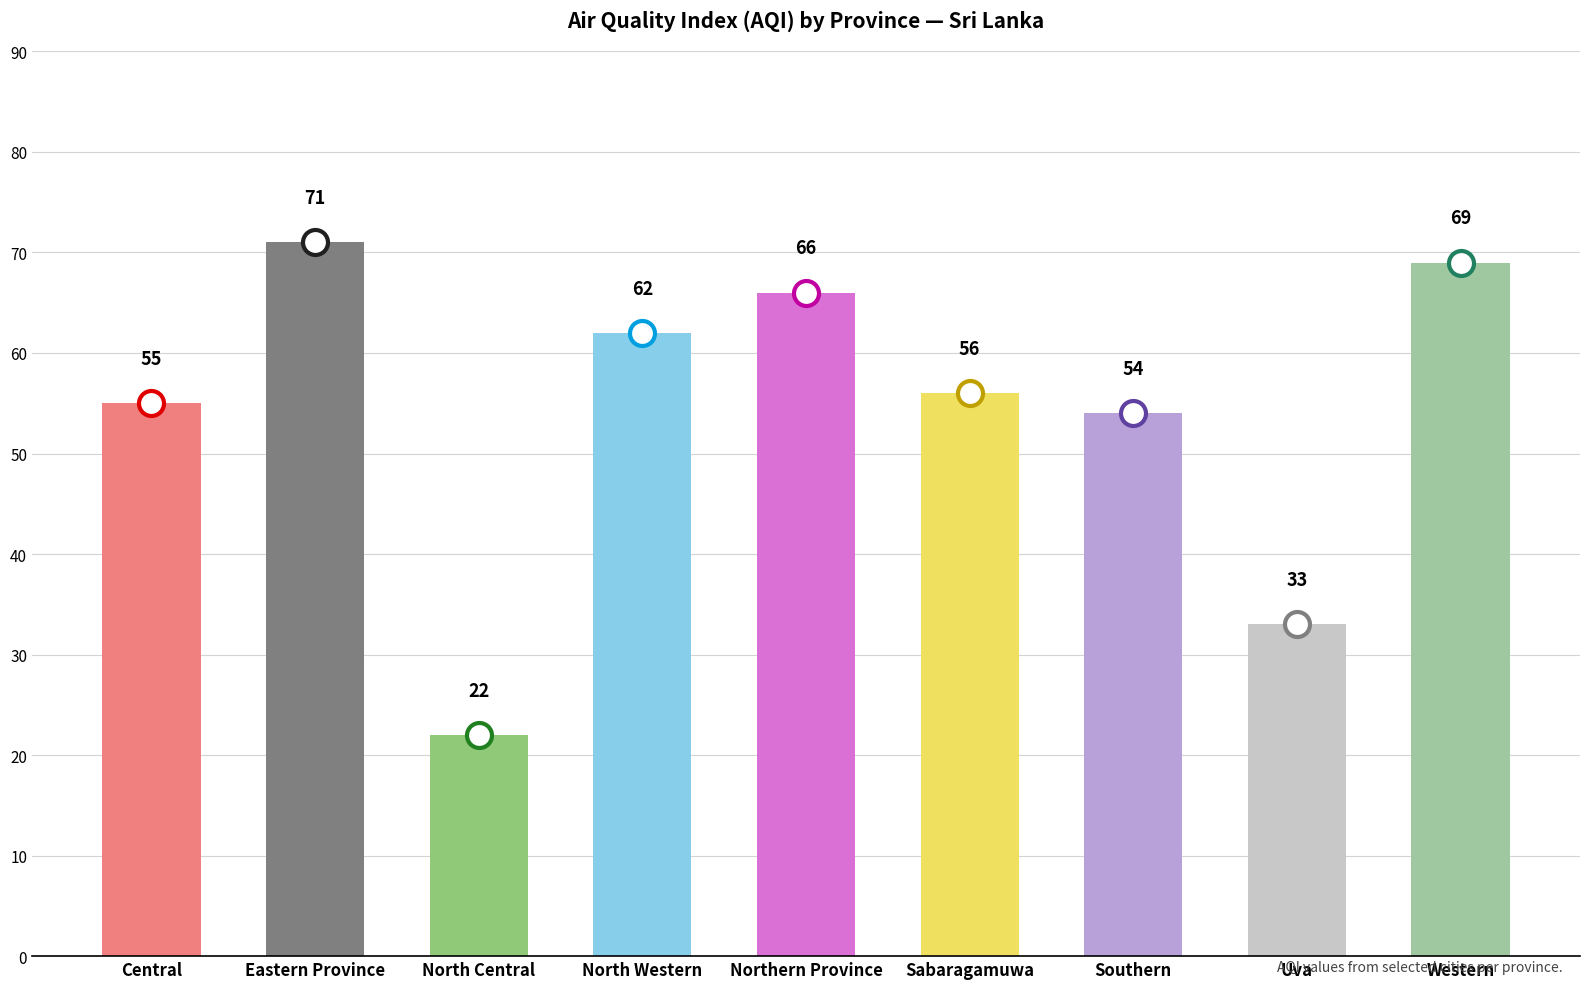

Reading left to right, extract all data points from this chart.

55	71	22	62	66	56	54	33	69